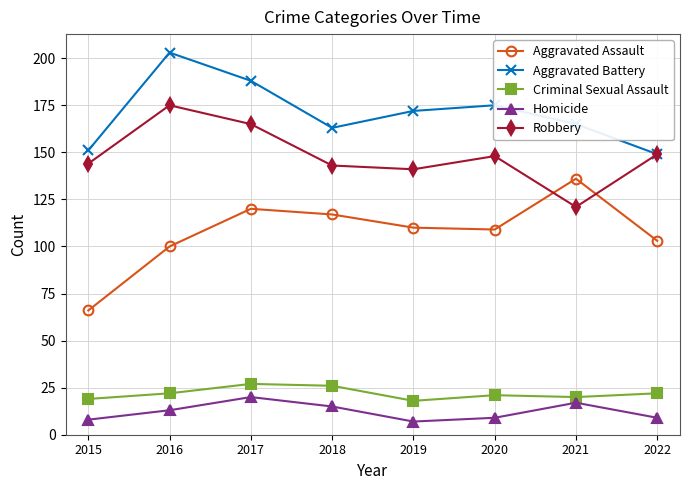

What is the difference between the Homicide values at 2020 and 2018?

6